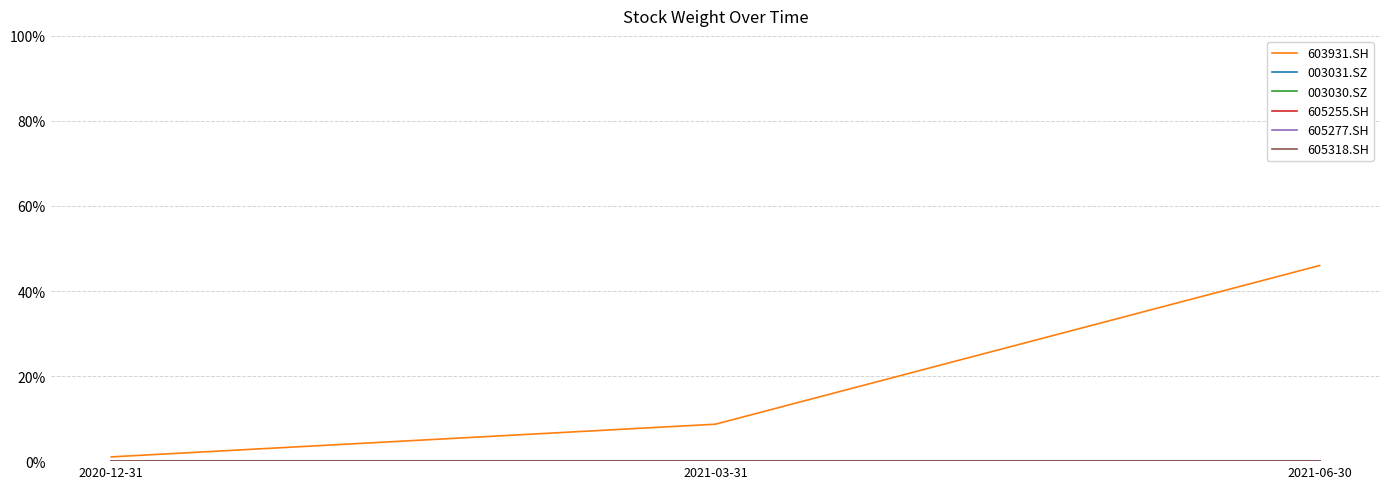

Does the chart display data point markers on the line(s)?

No